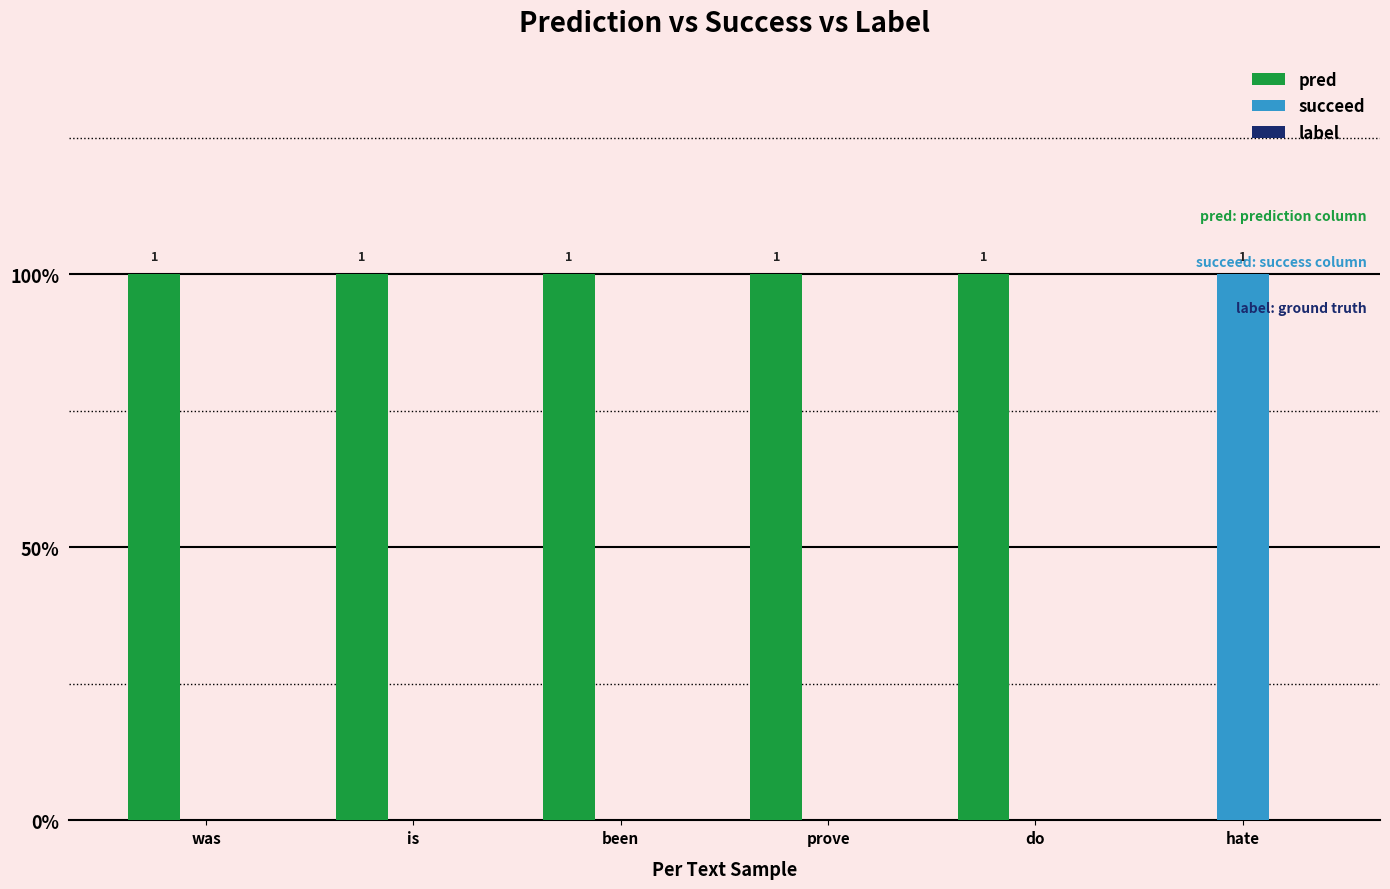

Are the bars horizontal?

No